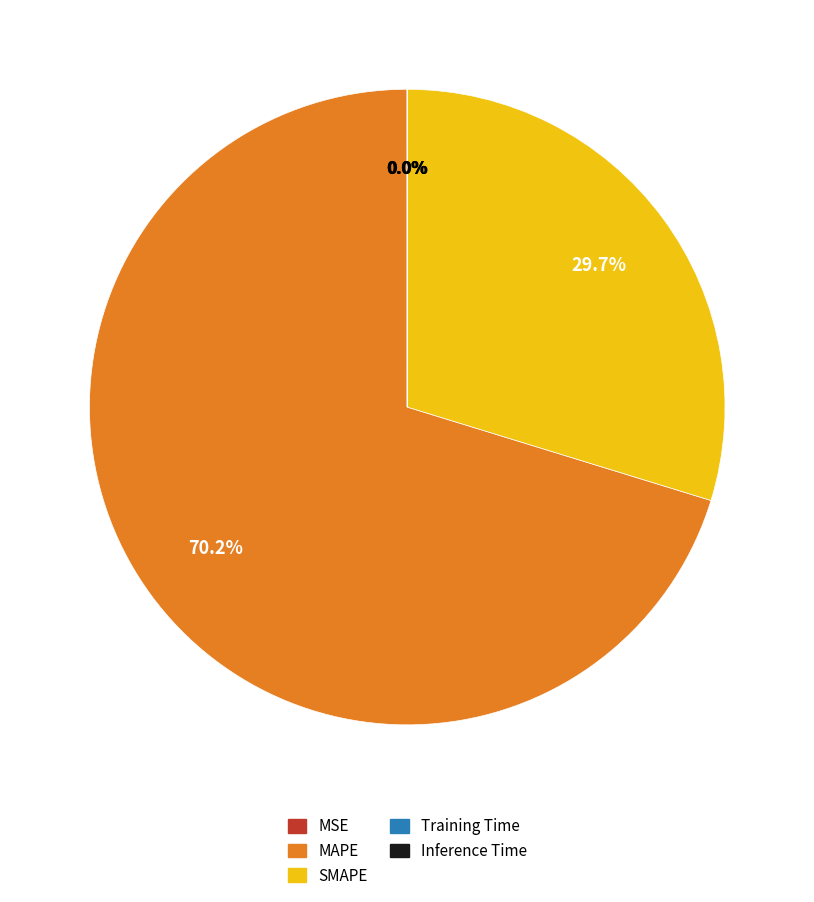

True or false: MAPE accounts for 62% of the total.

False